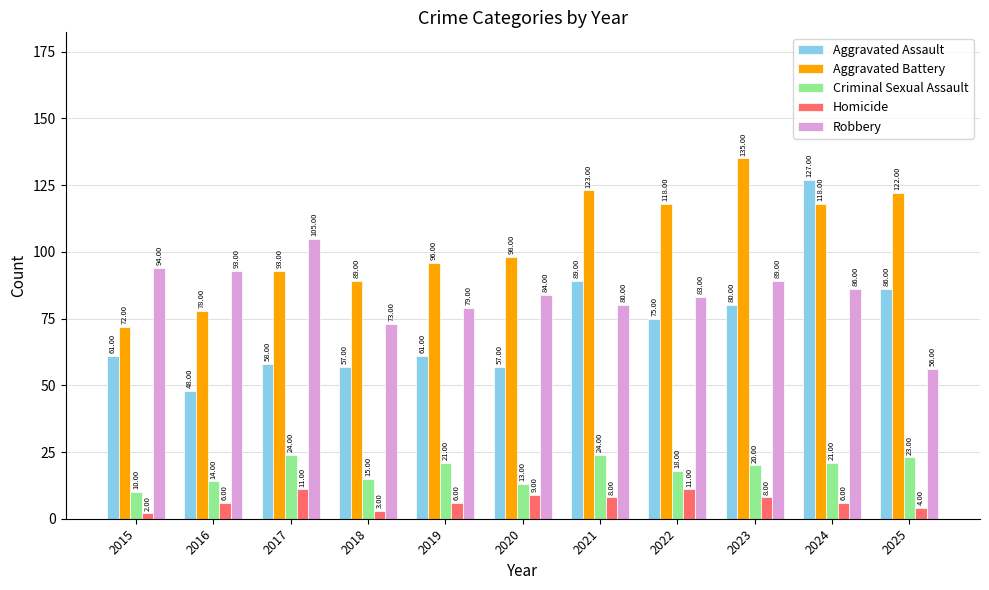

At how many categories does at least one series exceed 16?

11